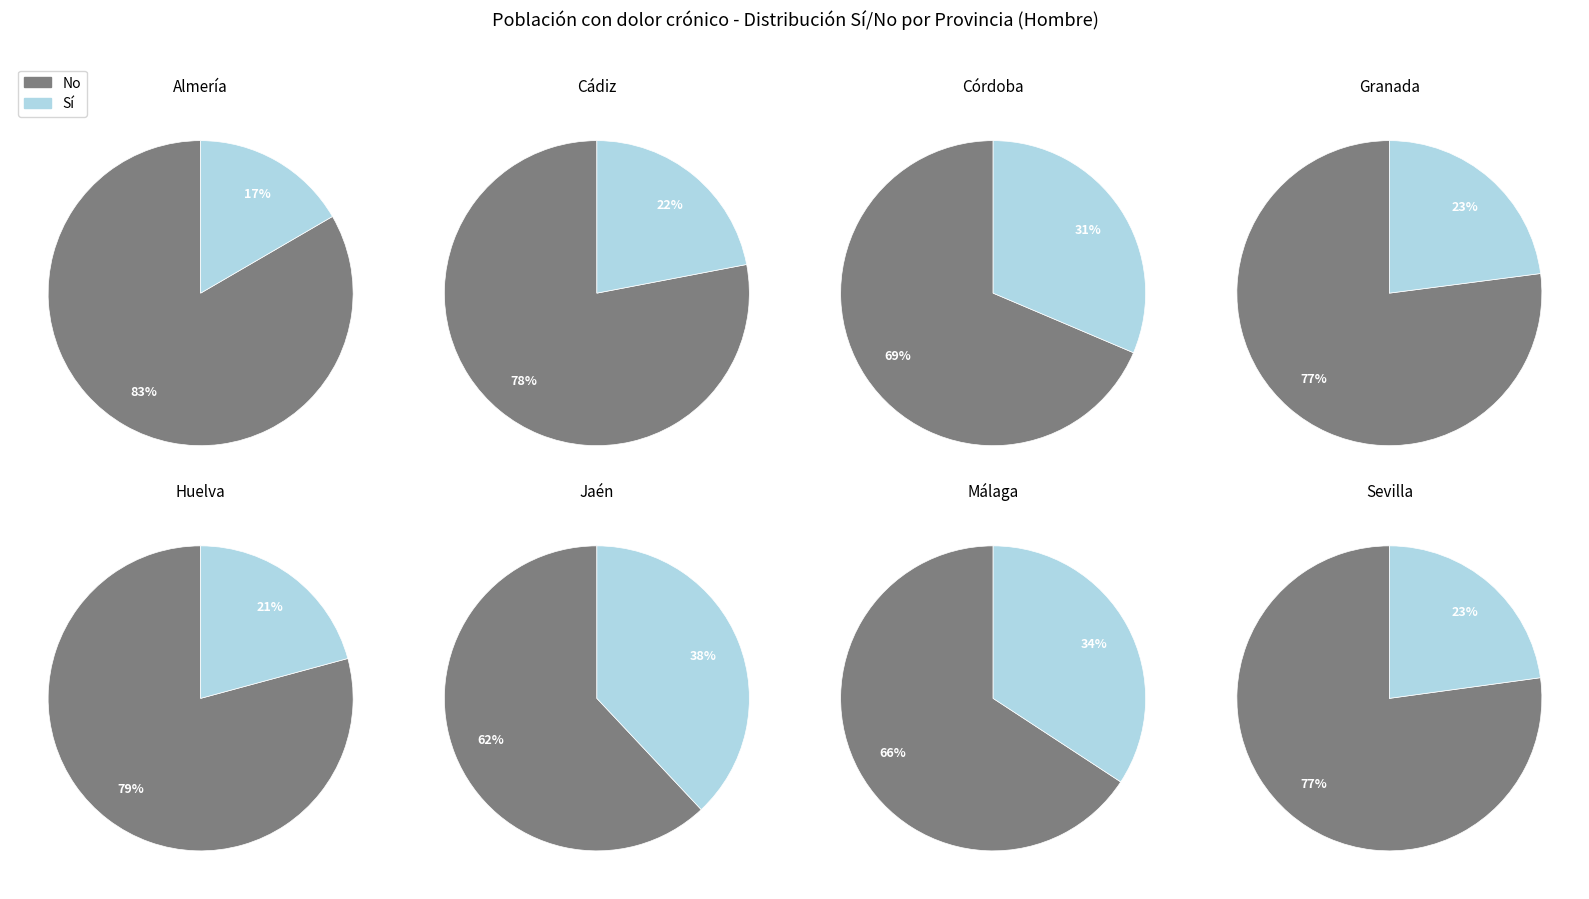

True or false: Cádiz accounts for 1% of the total.

False